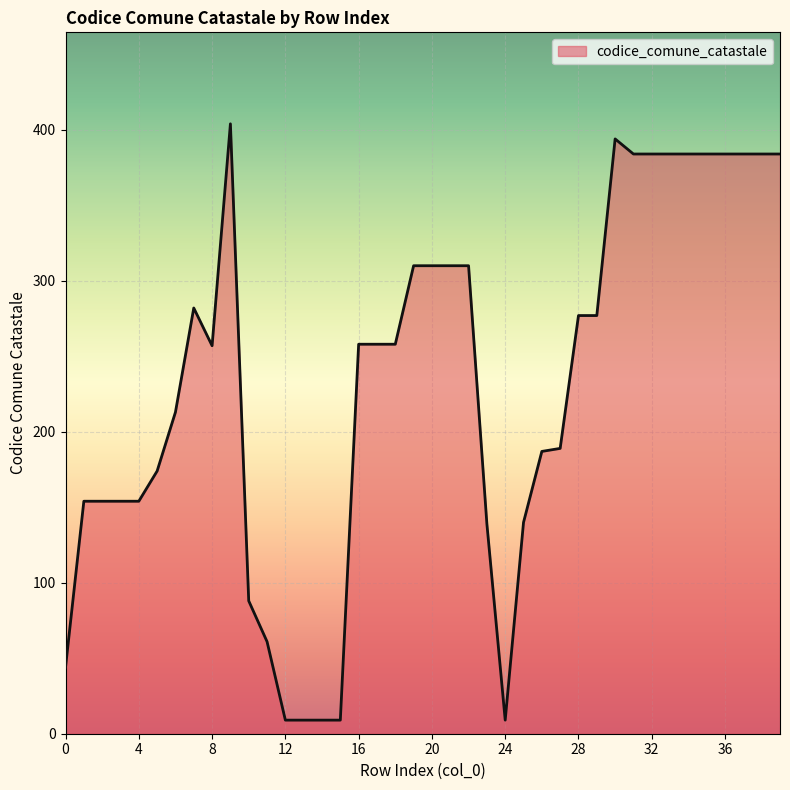

What is the difference between the maximum and minimum values?

395